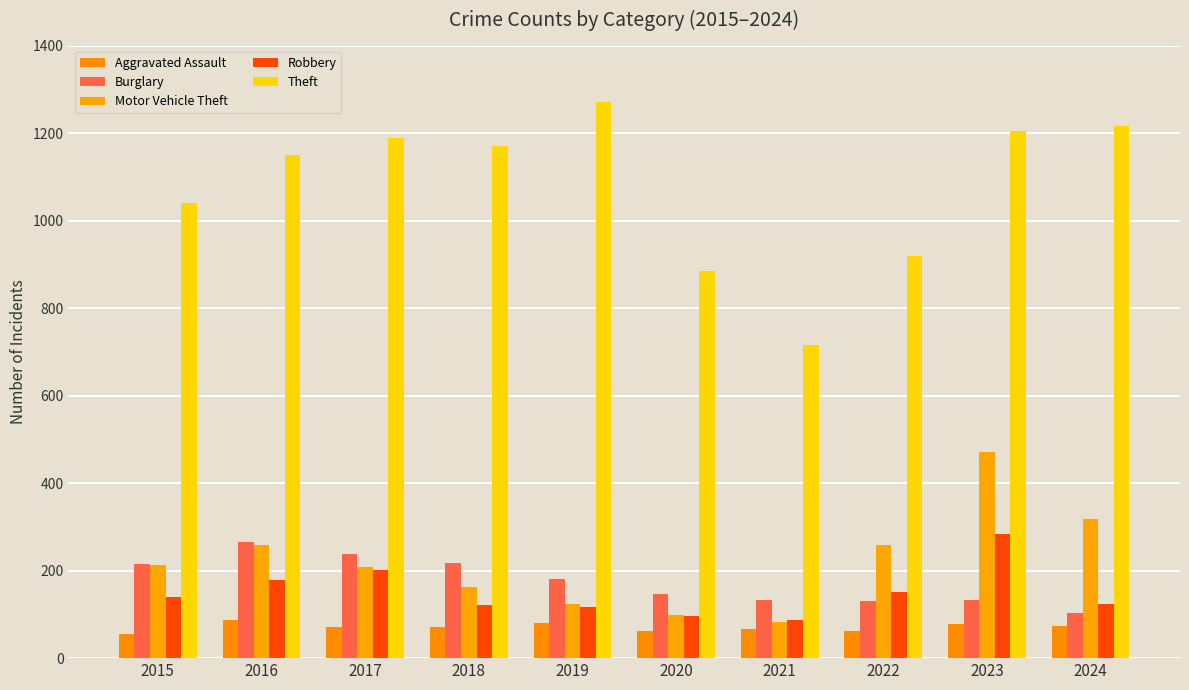

Which series changed the most between 2016 and 2024?

Burglary